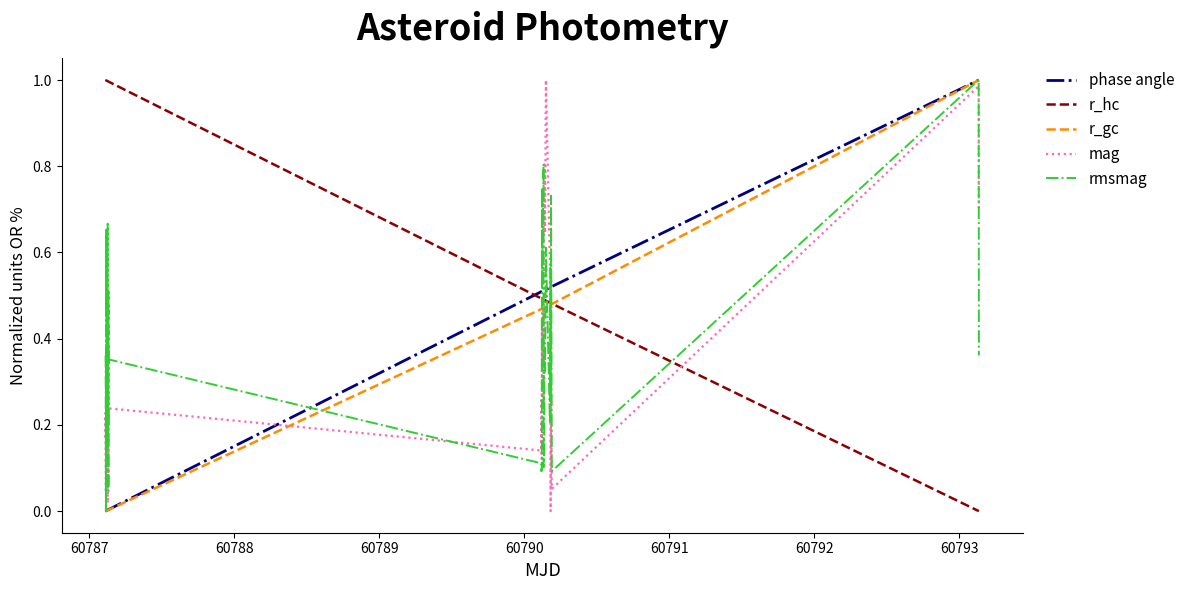

True or false: r_hc and r_gc intersect in this chart.

True